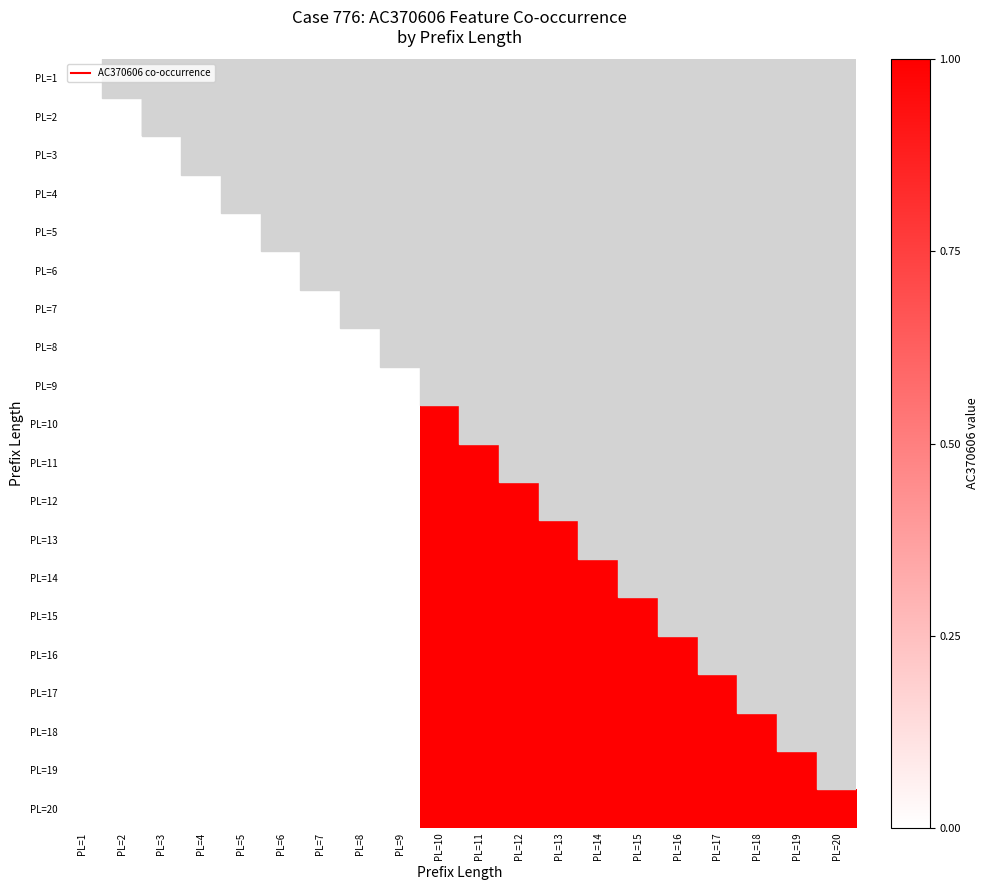

Which series has the largest total across all categories?

PL=20